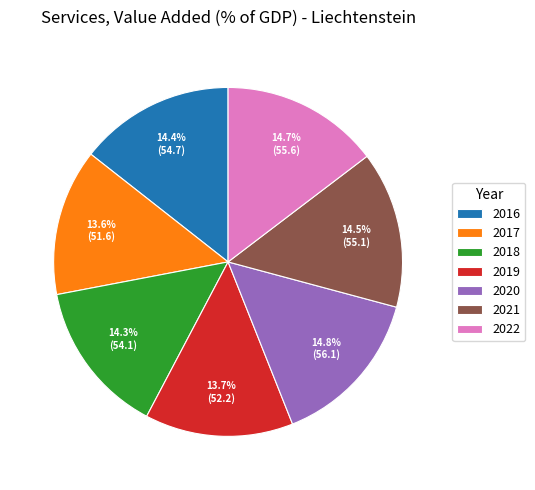

Combined, what portion of the pie is 2020 and 2022?

29.5%